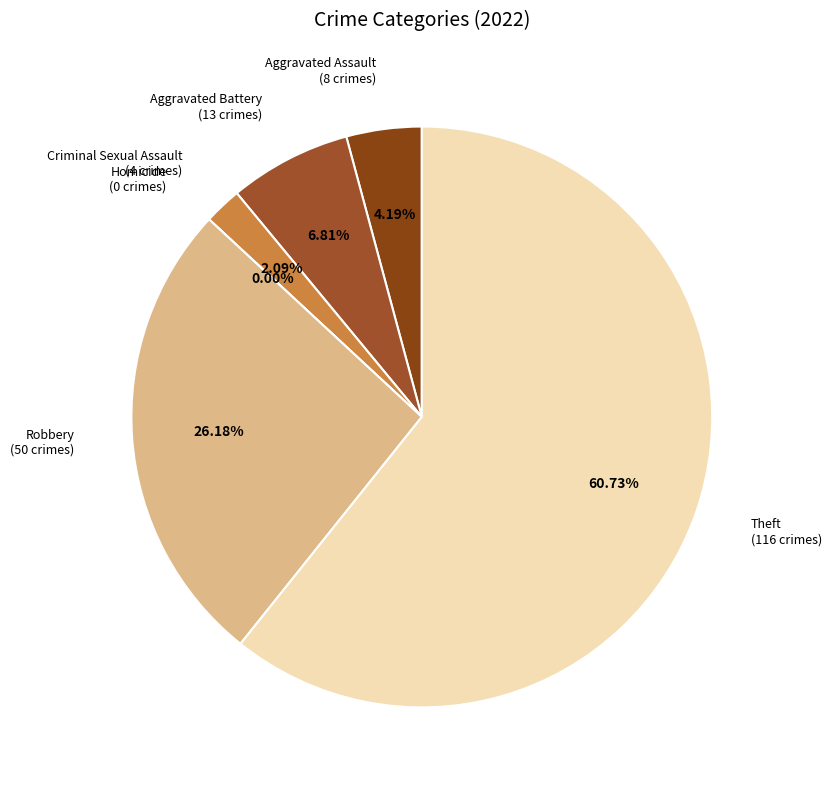

Is it true that Robbery is 35% of the pie?

False